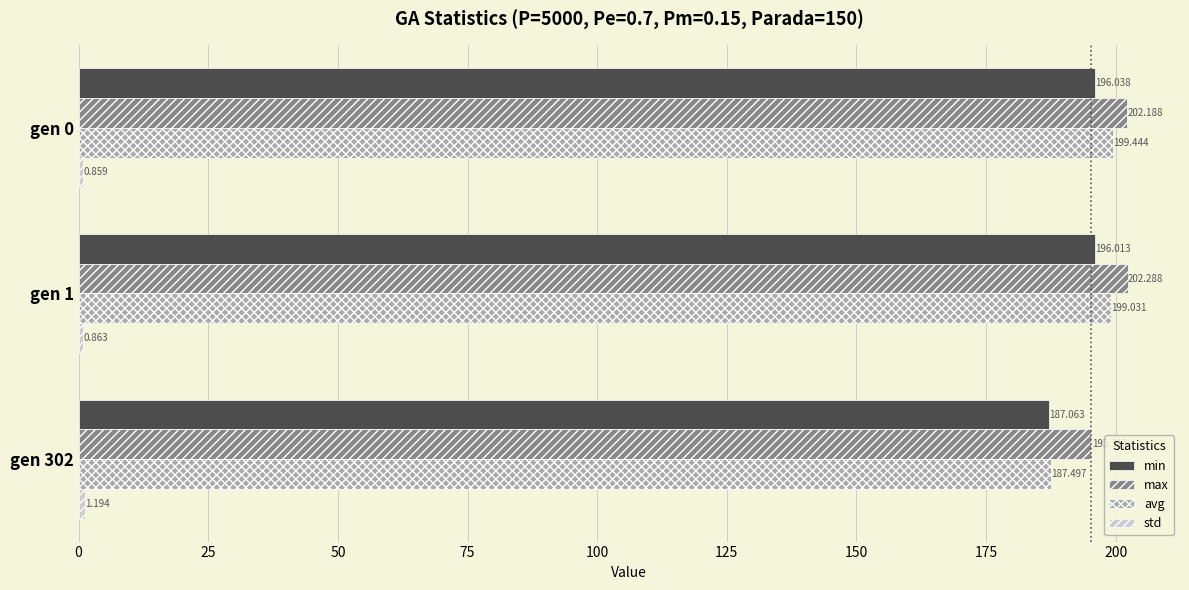

Which series has the largest total across all categories?

max